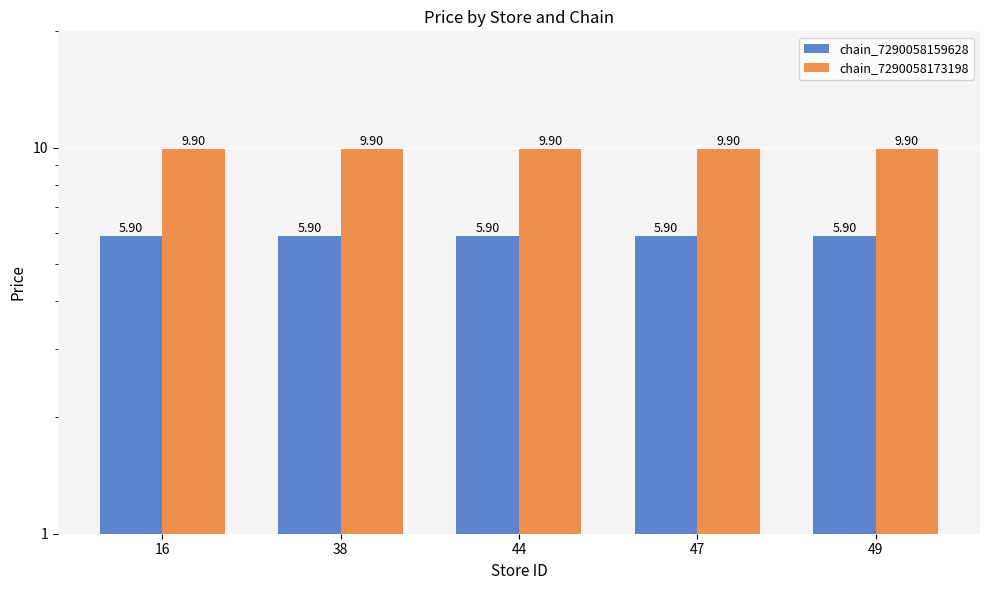

Which has a higher value, 16 or 44?

16